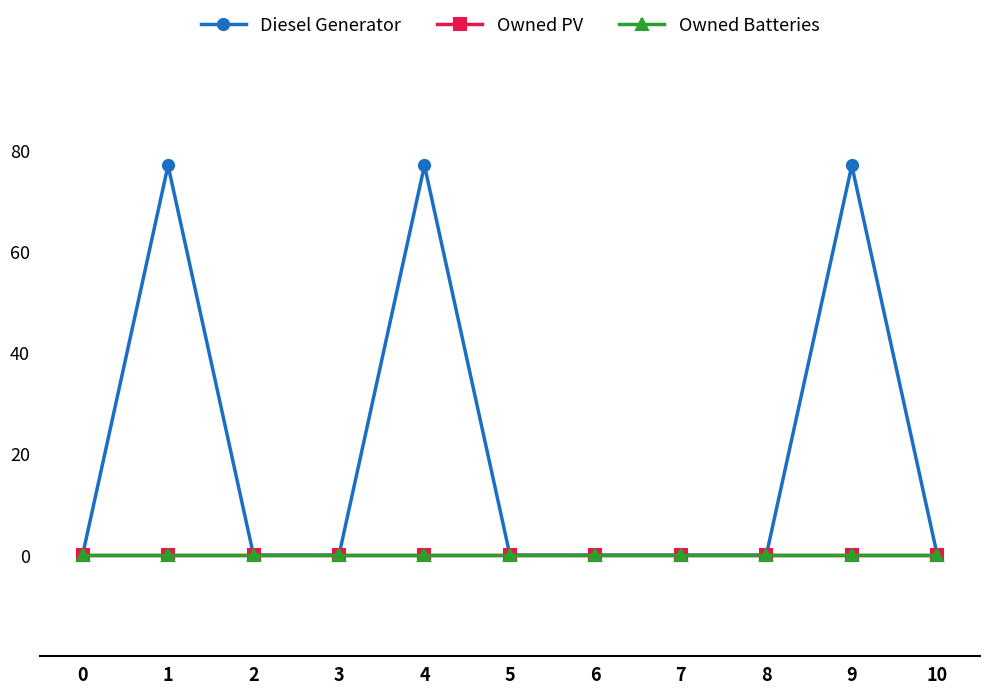

Is this an area chart (filled region under the line)?

No